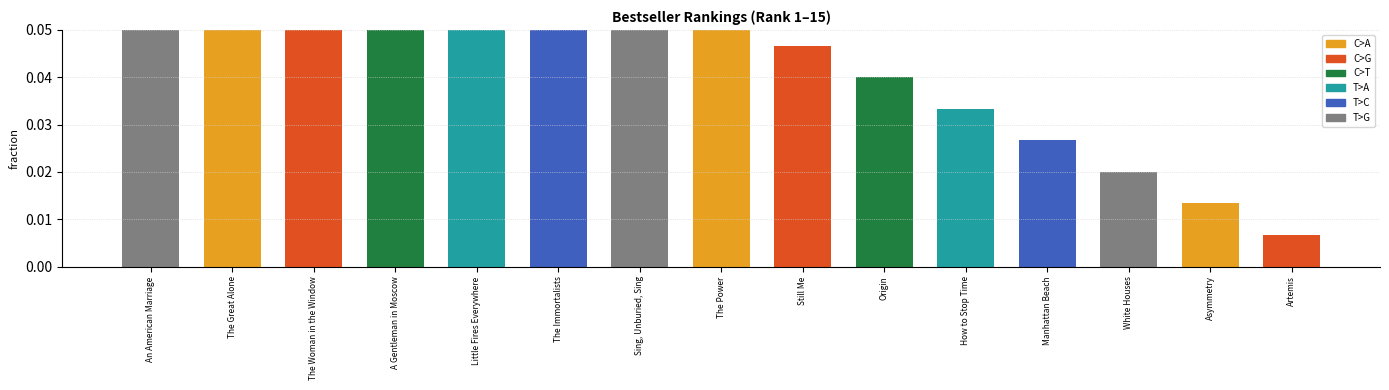

Which category has the highest value across all series?

An American Marriage